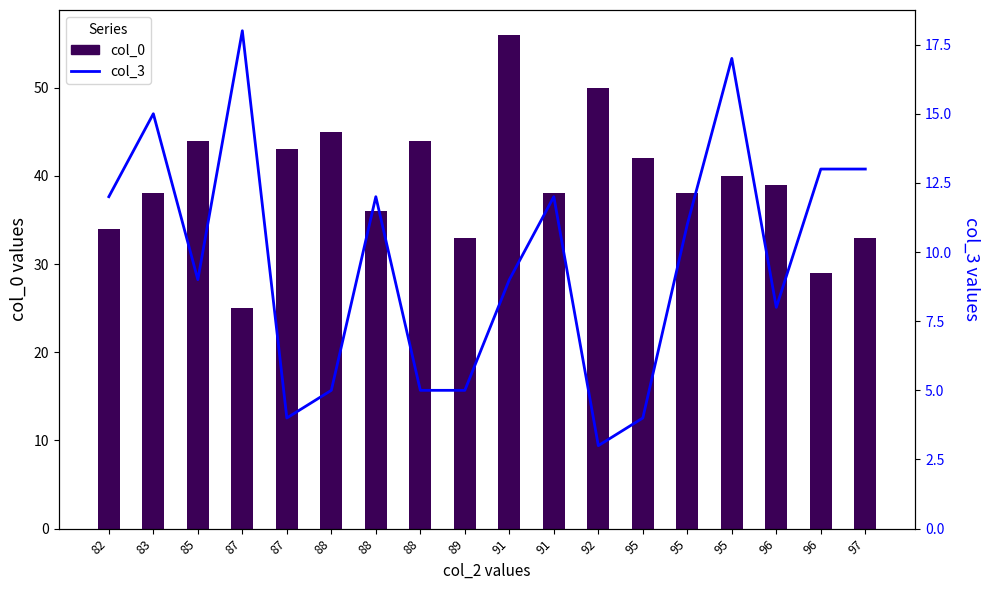

Is it true that col_0 equals 36 at 88?

True